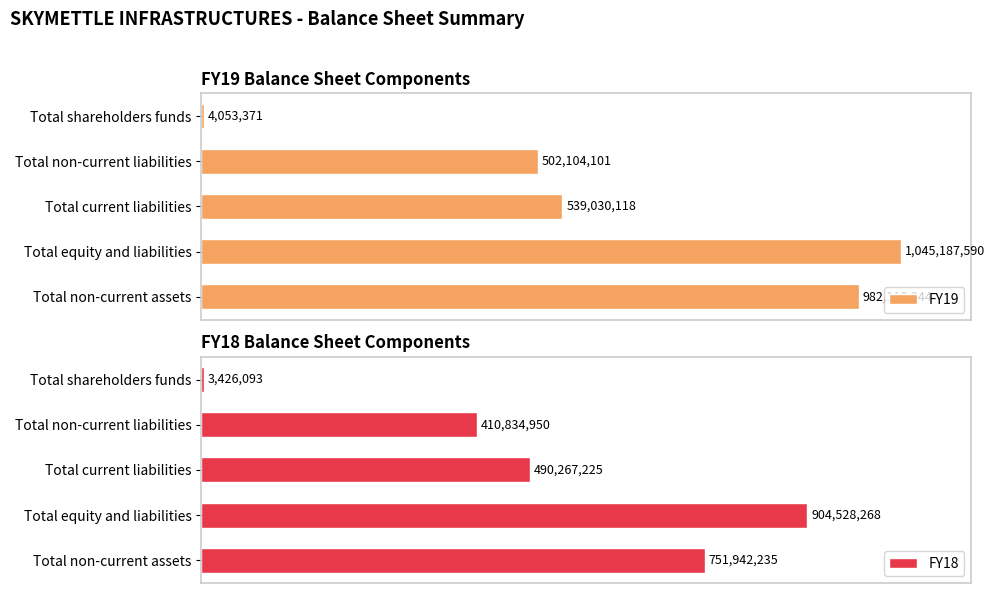

What is the maximum value shown in the chart?

1045187590